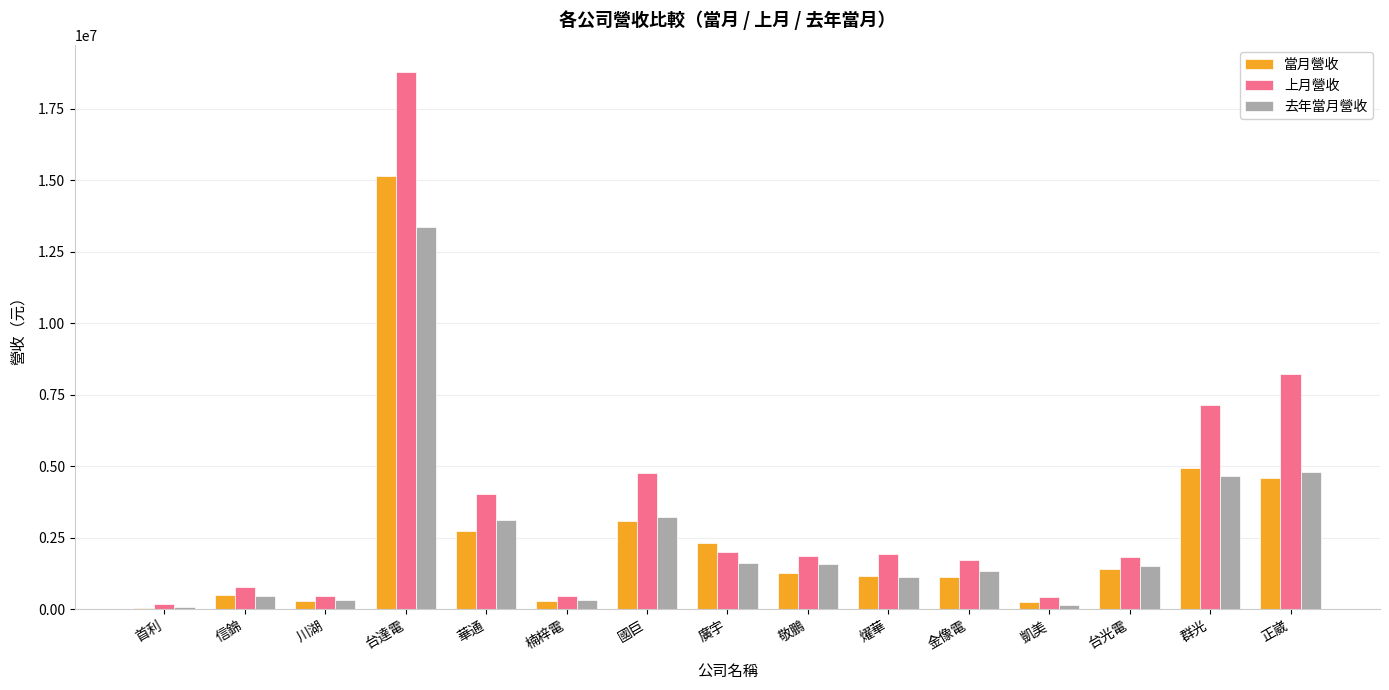

Which series has the largest range (max minus min)?

上月營收